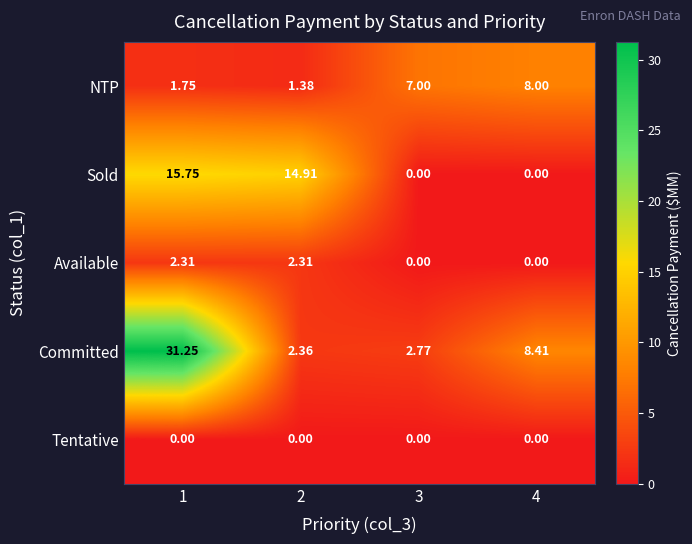

Between 2 and 3, which series saw the biggest shift?

Sold